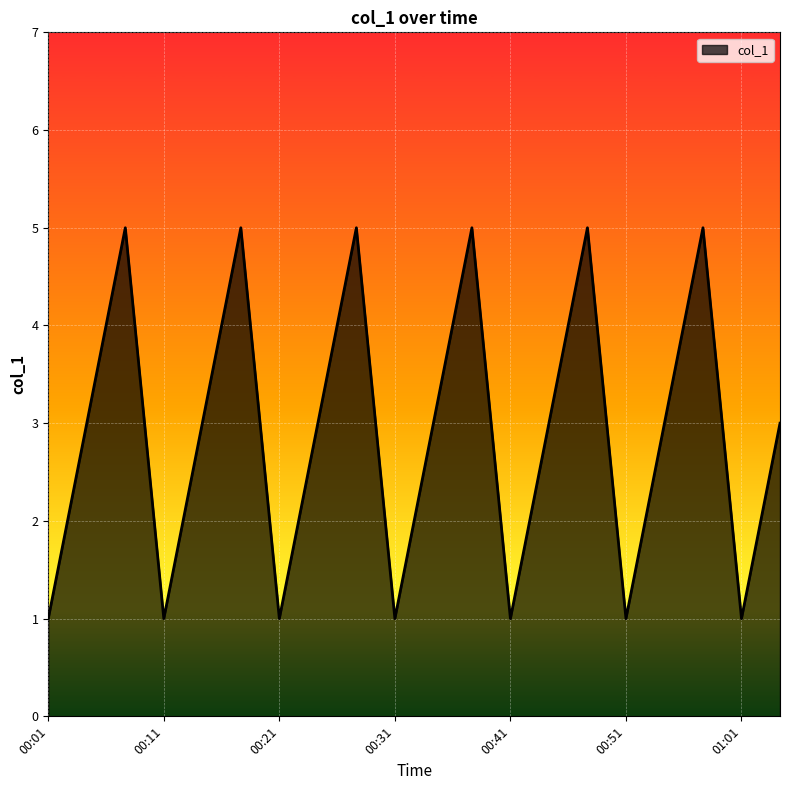

What is the difference between the maximum and minimum values?

4